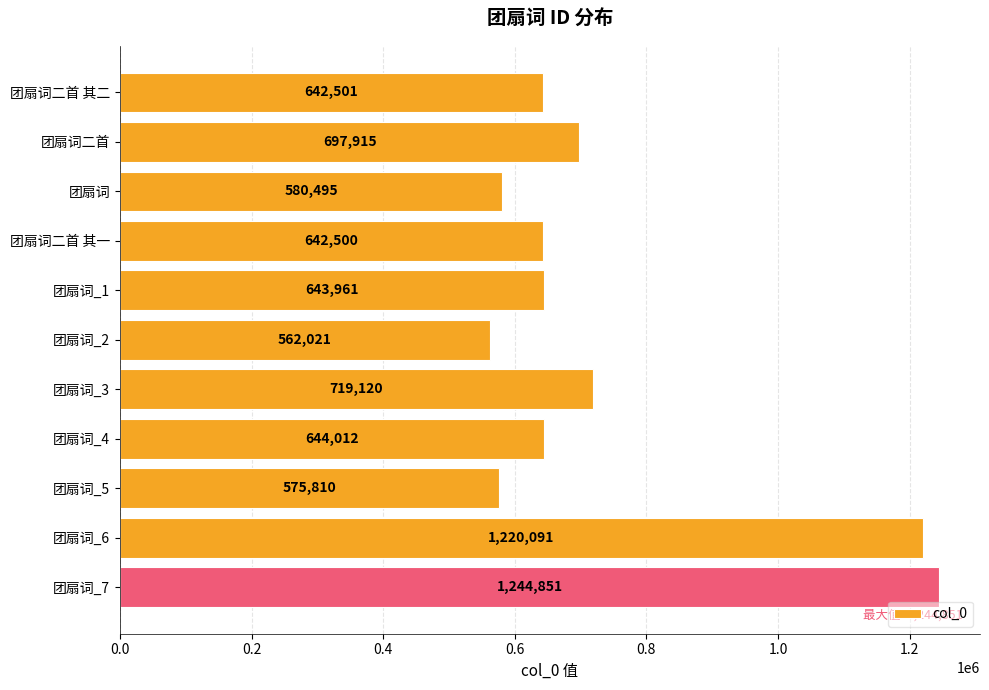

How many bars are there in total?

11